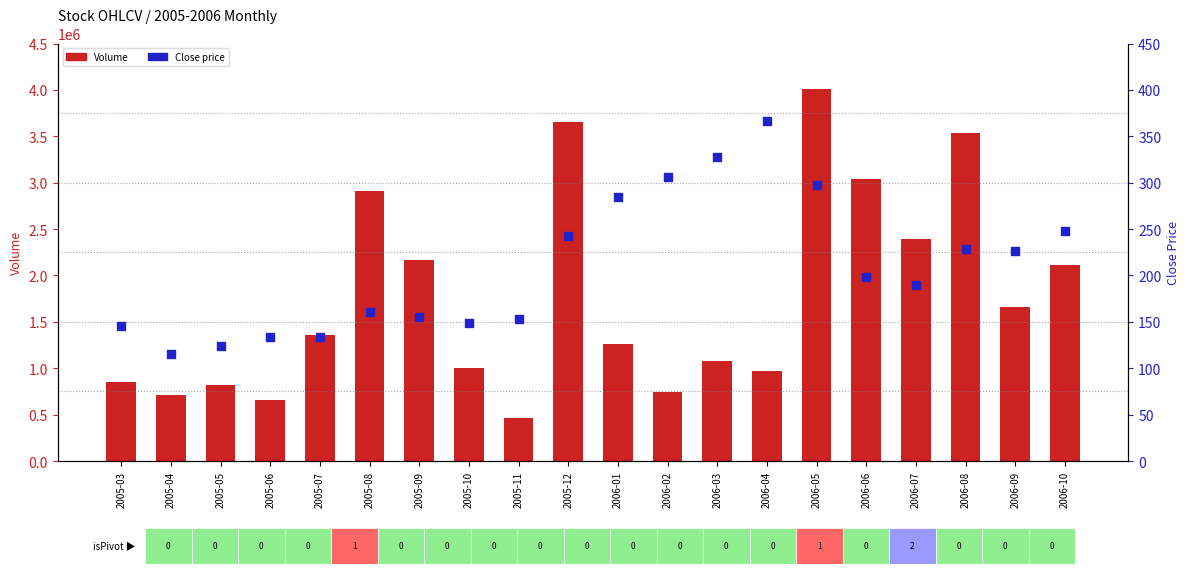

Which series contains the highest Y value?

Volume